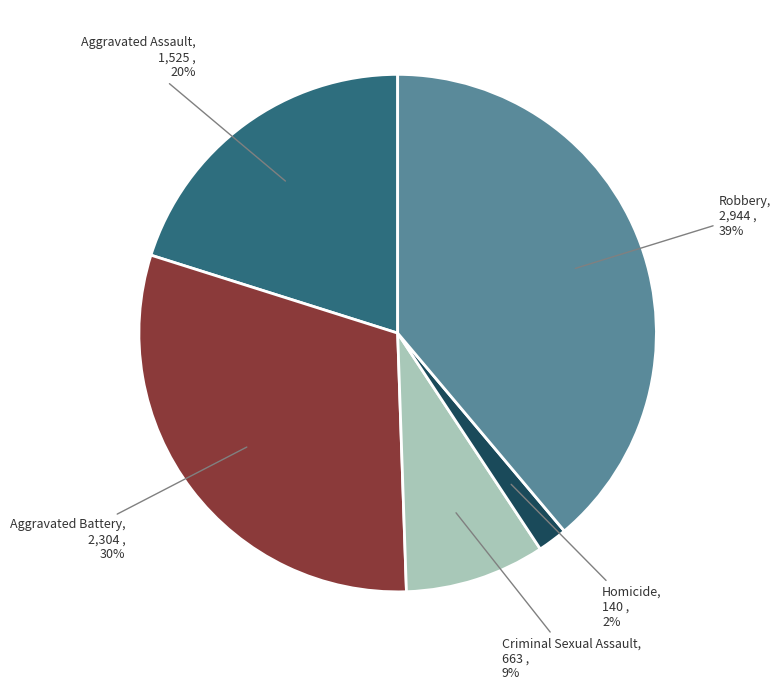

Which has a higher value, Criminal Sexual Assault or Aggravated Battery?

Aggravated Battery